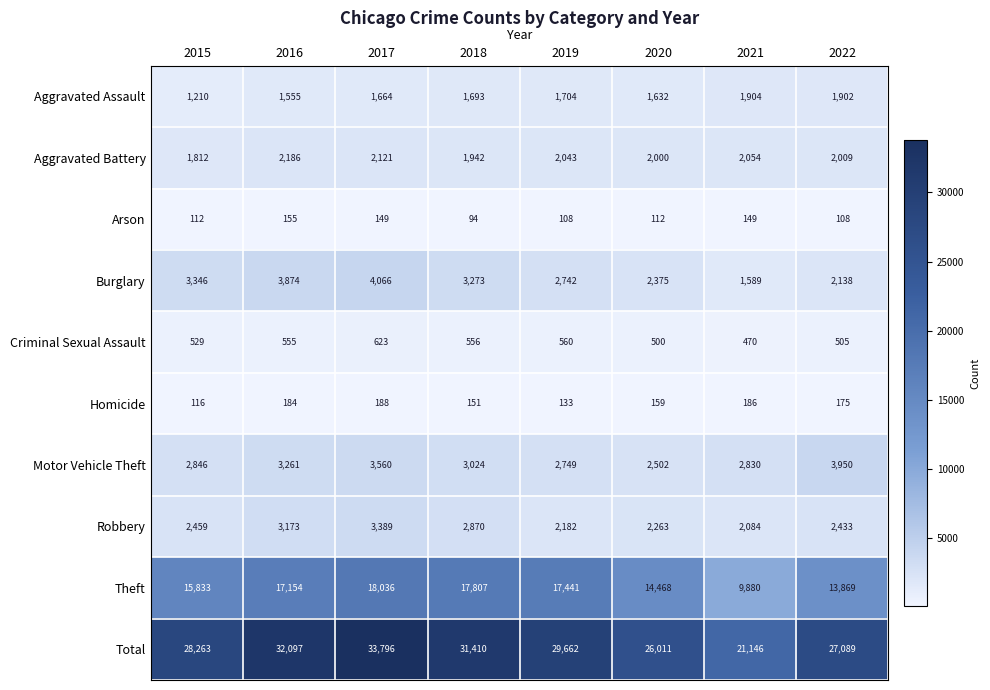

What is the average value of the Total series?

28684